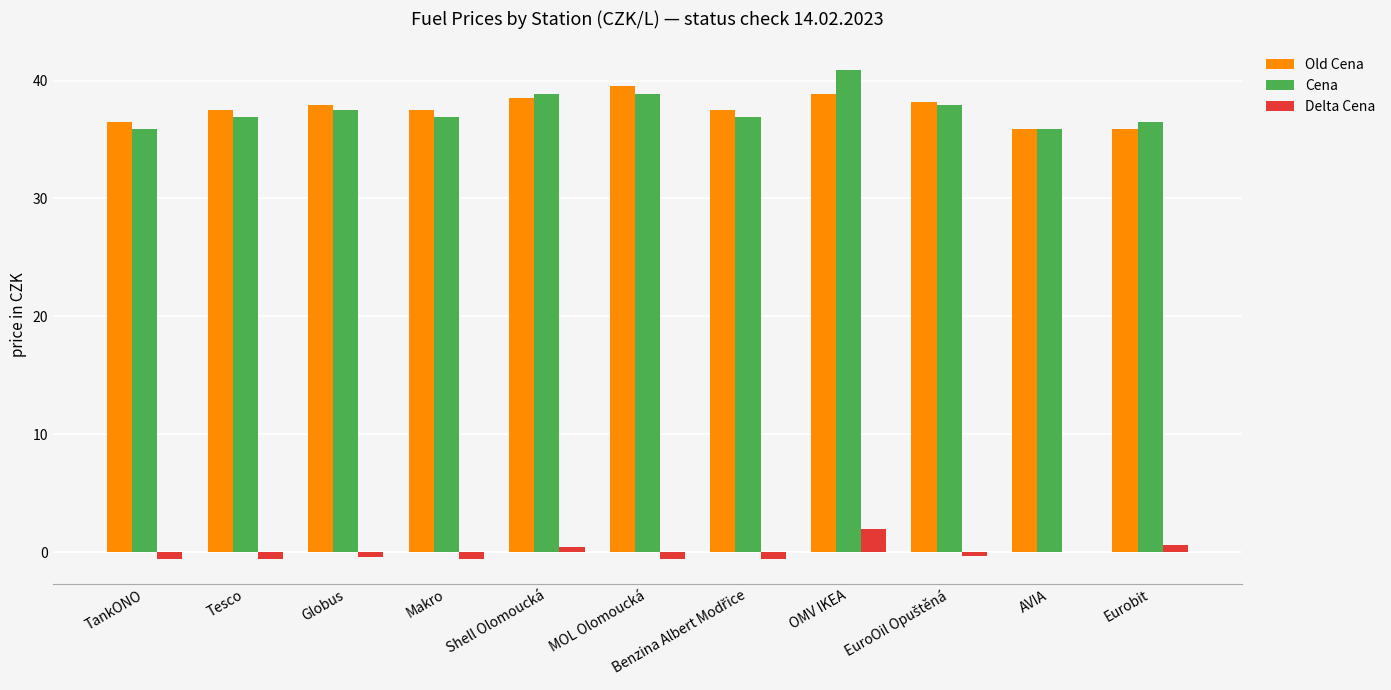

Is the value of Cena at Shell Olomoucká greater than the value of Delta Cena at TankONO?

Yes